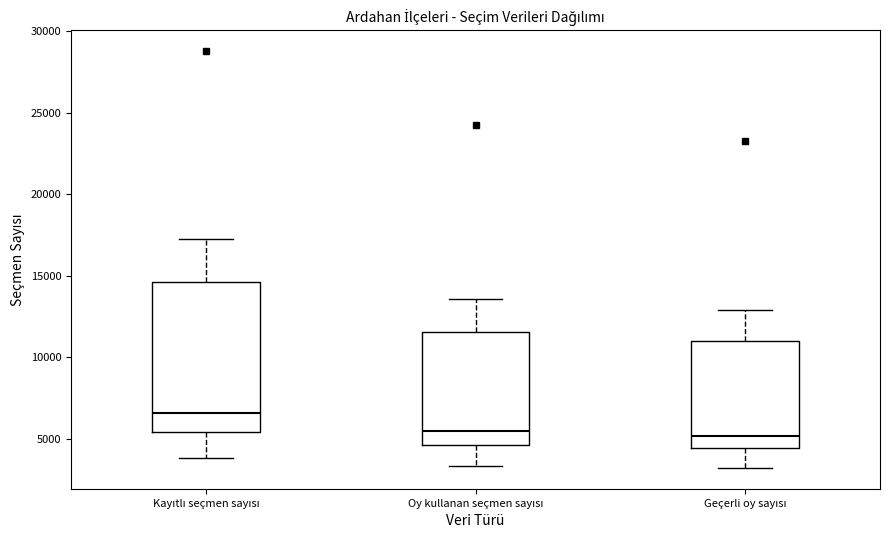

Which box is the tallest, from its lower edge to its upper edge?

Kayıtlı seçmen sayısı